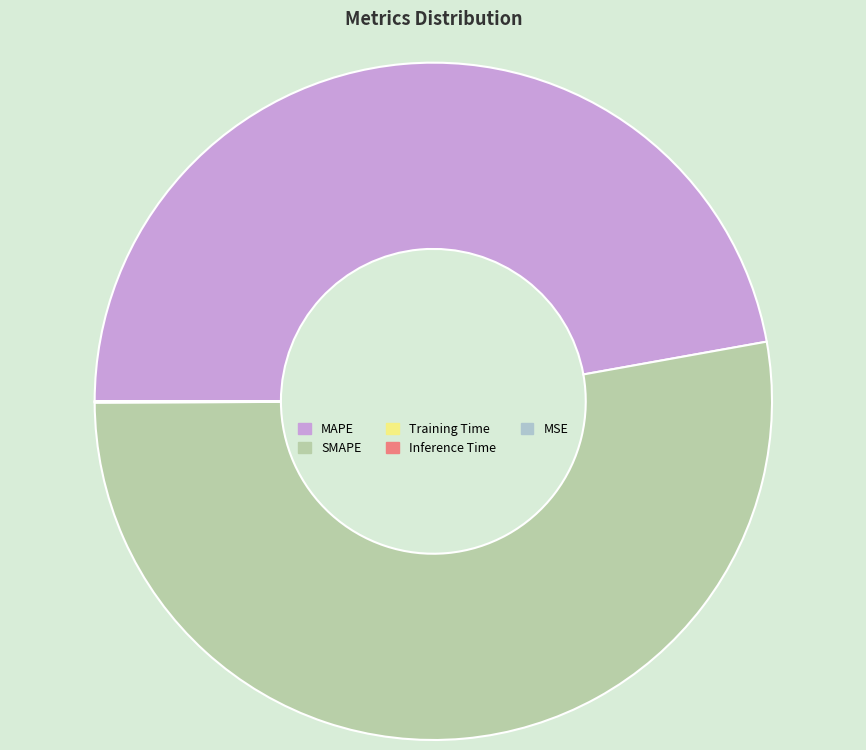

Which category has the biggest portion of the pie?

SMAPE